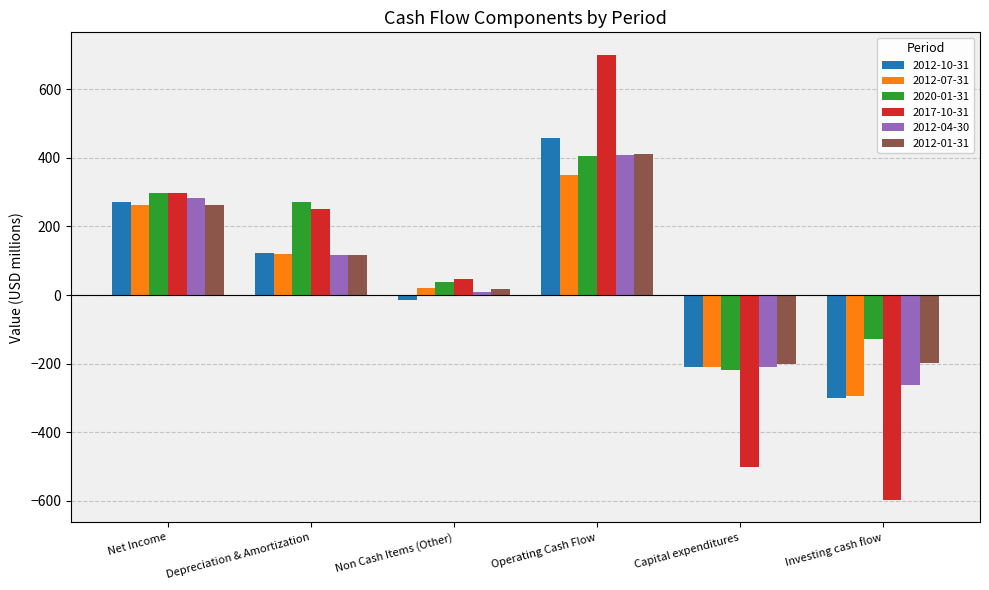

What is the approximate value of 2012-01-31 at Non Cash Items (Other)?

16.4